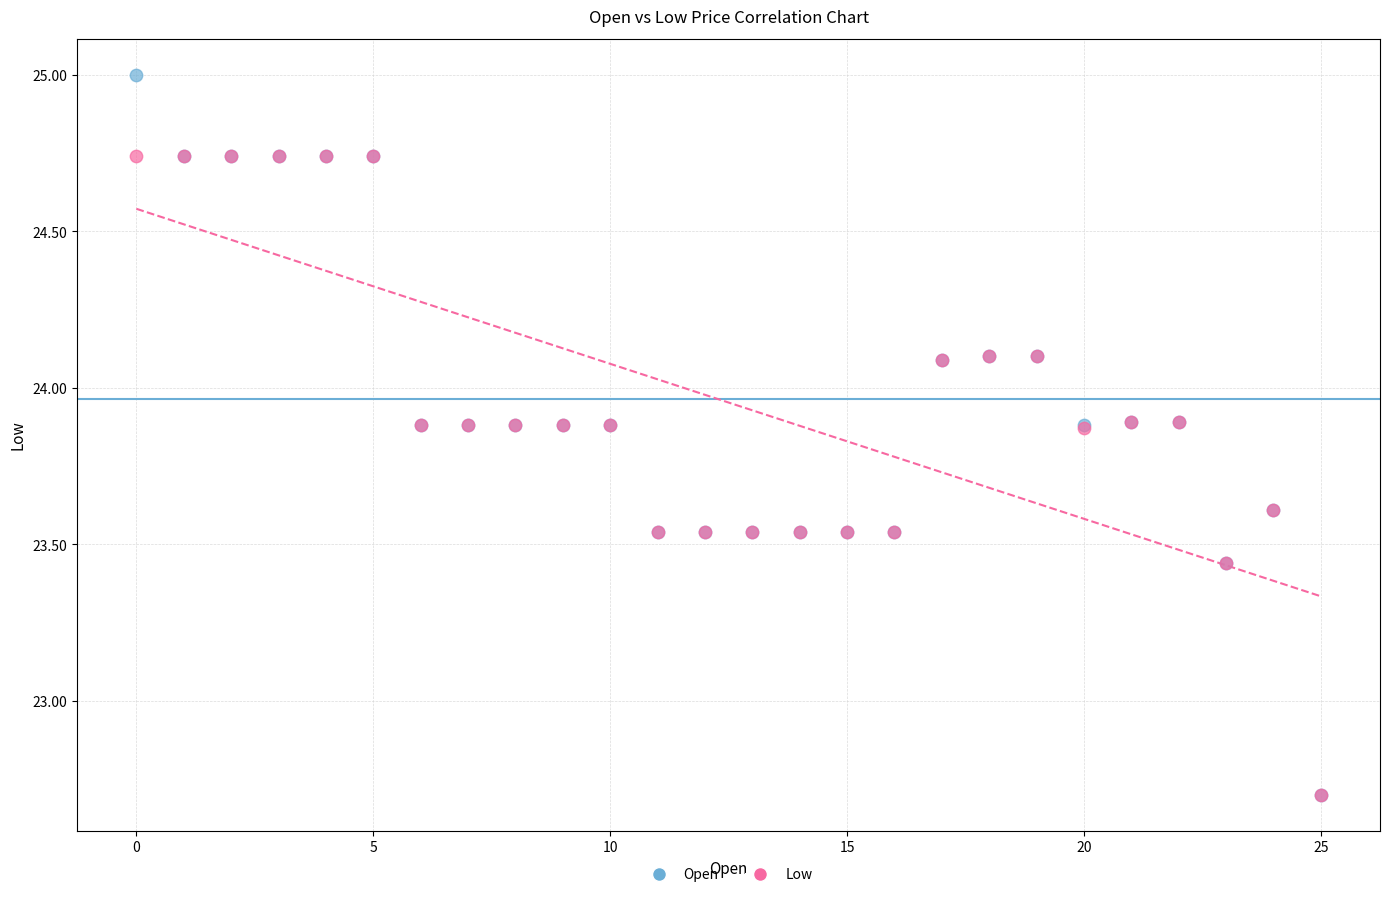

What are all the series names shown in the legend?

Open, Low